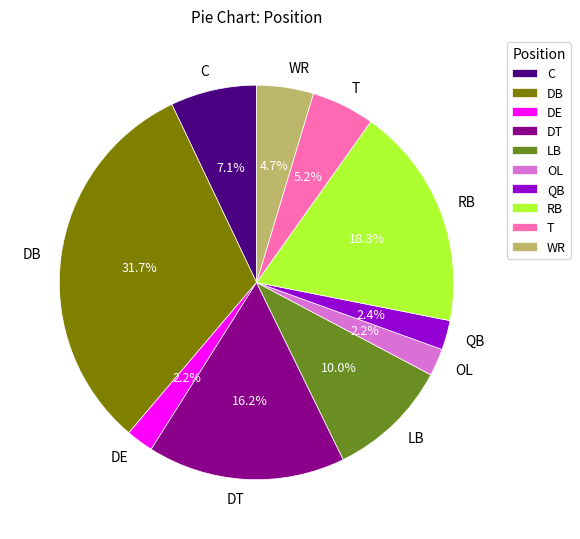

Which has a higher value, OL or WR?

WR